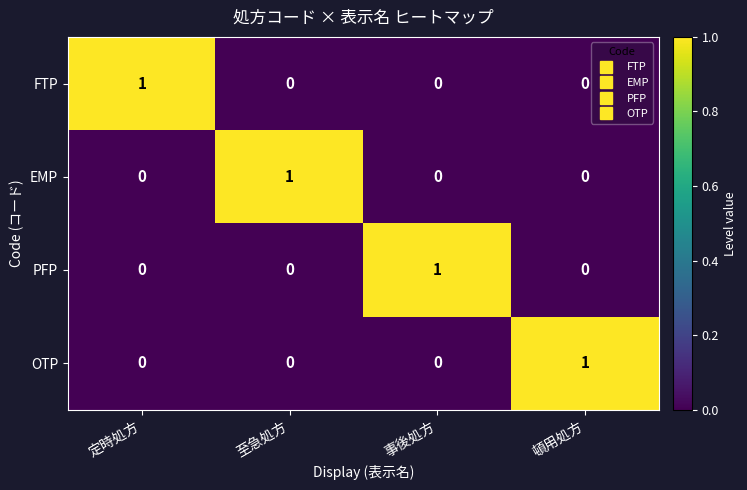

The PFP series shows 1 at 事後処方. True or false?

True